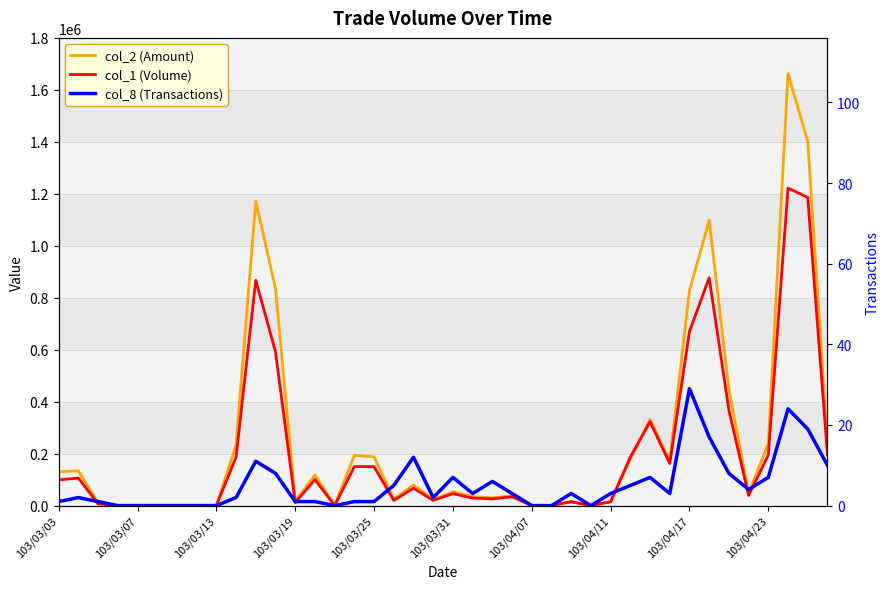

At which category is the sum across all series the highest?

37